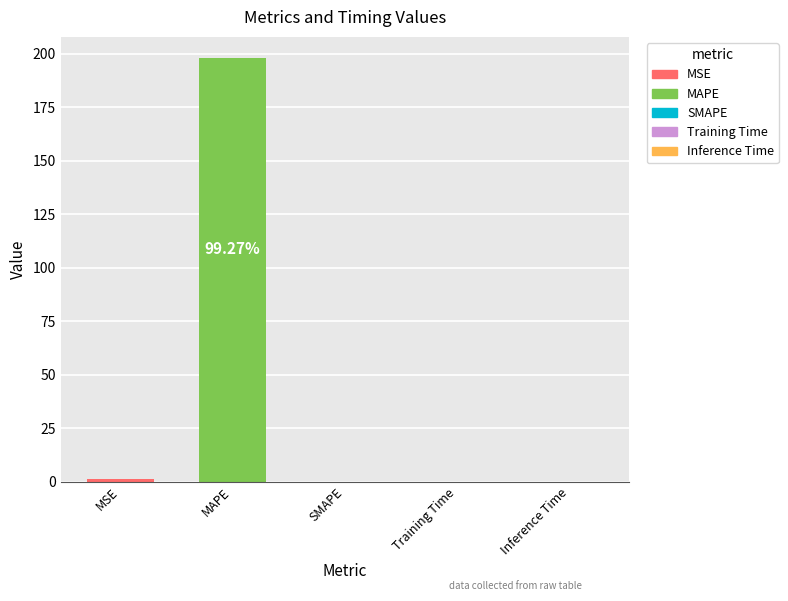

Which has a higher value, MAPE or Inference Time?

MAPE